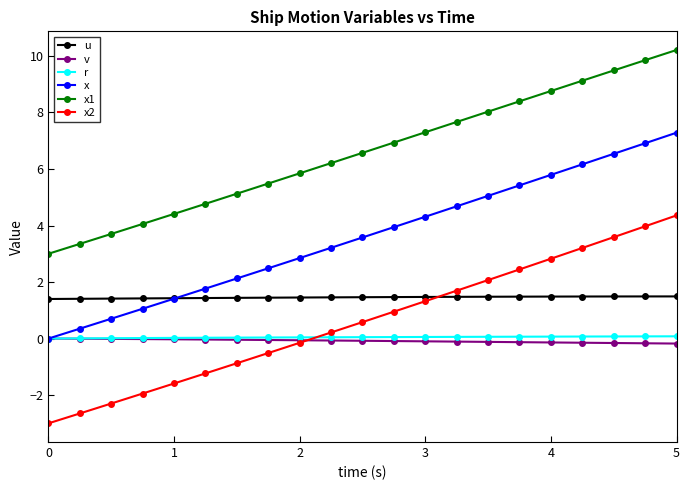

How many data points in x2 are less than 0?

9